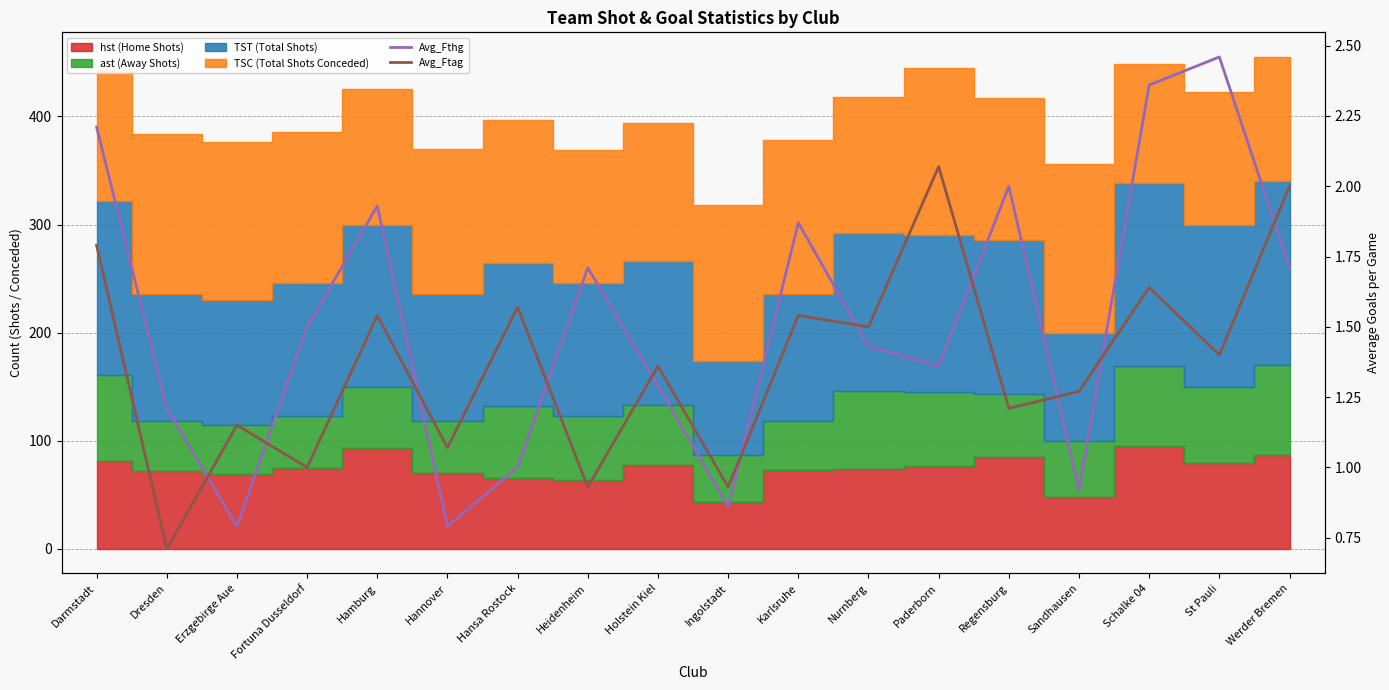

Count the number of categories in the chart.

18